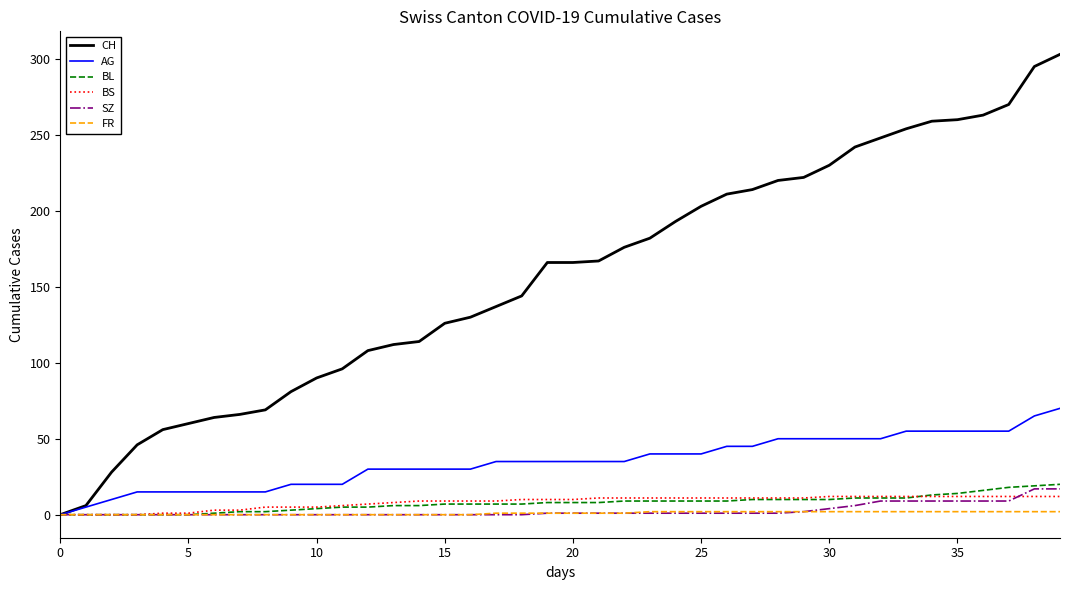

Which series has the largest total across all categories?

CH